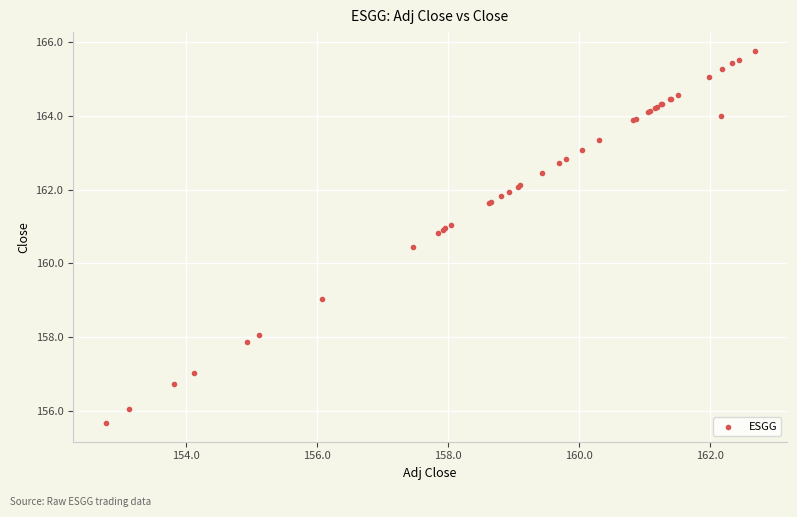

What Y value in the scatter plot is closest to 160?

160.4